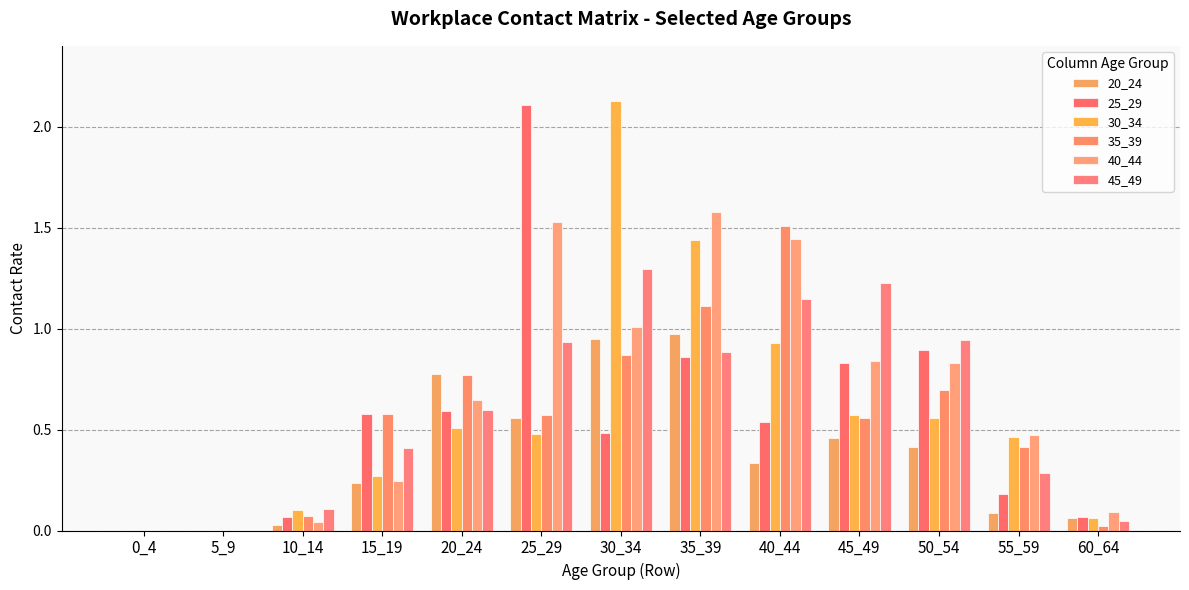

At how many categories does at least one series exceed 2?

2